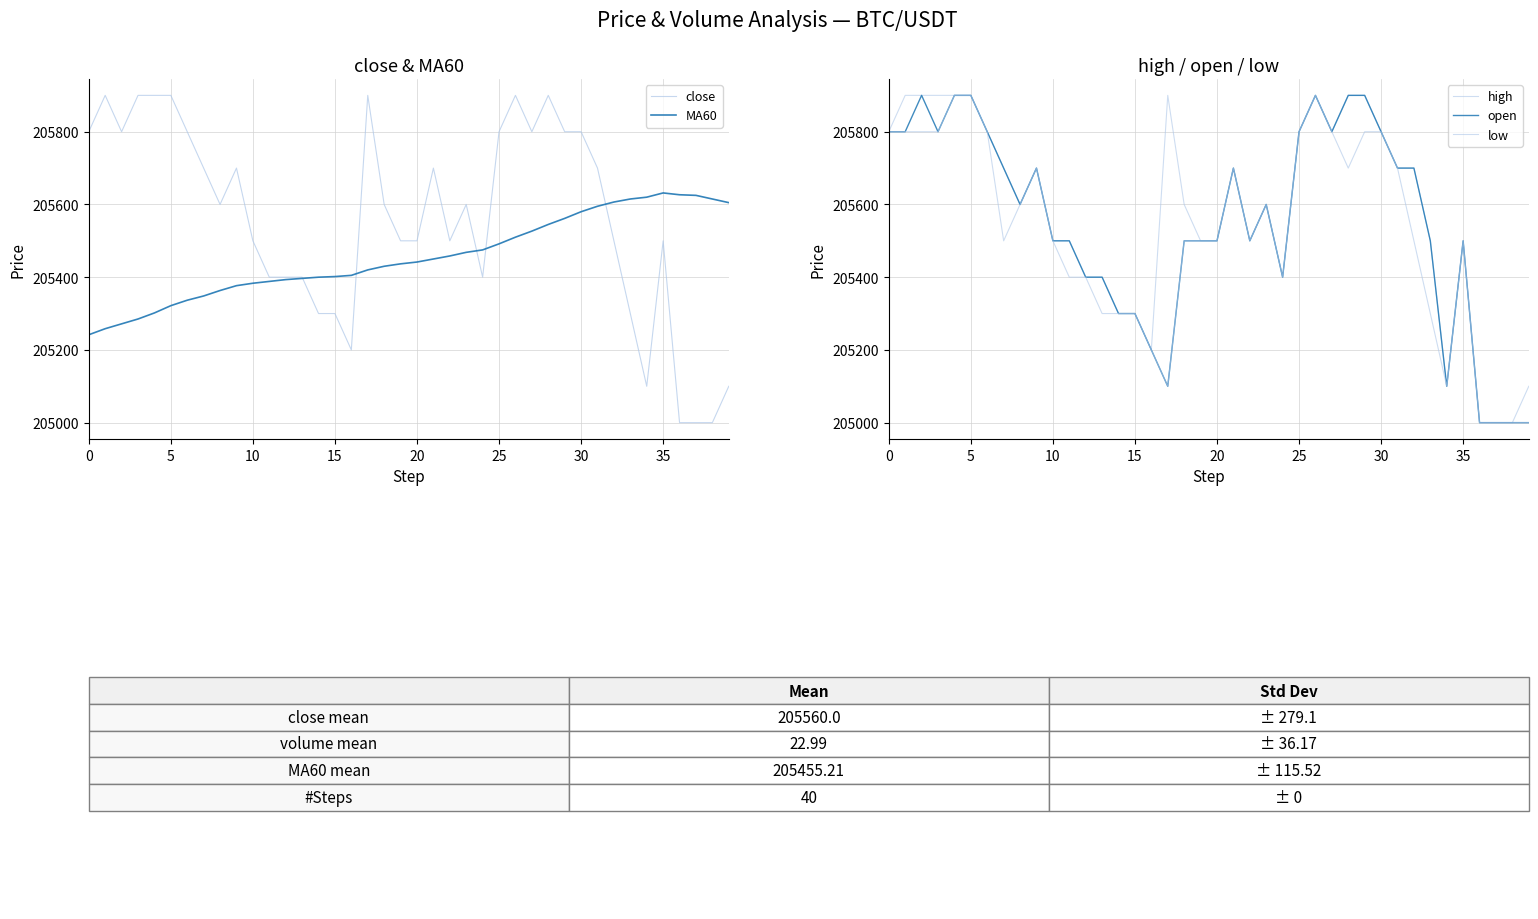

Reading left to right, transcribe all the data shown in this chart.

close: 205800.0	205900.0	205800.0	205900.0	205900.0	205900.0	205800.0	205700.0	205600.0	205700.0	205500.0	205400.0	205400.0	205400.0	205300.0	205300.0	205200.0	205900.0	205600.0	205500.0	205500.0	205700.0	205500.0	205600.0	205400.0	205800.0	205900.0	205800.0	205900.0	205800.0	205800.0	205700.0	205500.0	205300.0	205100.0	205500.0	205000.0	205000.0	205000.0	205100.0
MA60: 205241.7	205258.3	205271.7	205285.0	205301.7	205321.7	205336.7	205348.3	205363.3	205376.7	205383.3	205388.3	205393.3	205396.7	205400.0	205401.7	205405.0	205420.0	205430.0	205436.7	205441.7	205450.0	205458.3	205468.3	205475.0	205491.7	205510.0	205526.7	205545.0	205561.7	205580.0	205595.0	205606.7	205615.0	205620.0	205631.7	205626.7	205625.0	205615.0	205605.0
high: 205800.0	205900.0	205900.0	205900.0	205900.0	205900.0	205800.0	205700.0	205600.0	205700.0	205500.0	205500.0	205400.0	205400.0	205300.0	205300.0	205200.0	205900.0	205600.0	205500.0	205500.0	205700.0	205500.0	205600.0	205400.0	205800.0	205900.0	205800.0	205900.0	205900.0	205800.0	205700.0	205700.0	205500.0	205100.0	205500.0	205000.0	205000.0	205000.0	205100.0
open: 205800.0	205800.0	205900.0	205800.0	205900.0	205900.0	205800.0	205700.0	205600.0	205700.0	205500.0	205500.0	205400.0	205400.0	205300.0	205300.0	205200.0	205100.0	205500.0	205500.0	205500.0	205700.0	205500.0	205600.0	205400.0	205800.0	205900.0	205800.0	205900.0	205900.0	205800.0	205700.0	205700.0	205500.0	205100.0	205500.0	205000.0	205000.0	205000.0	205000.0
low: 205800.0	205800.0	205800.0	205800.0	205900.0	205900.0	205800.0	205500.0	205600.0	205700.0	205500.0	205400.0	205400.0	205300.0	205300.0	205300.0	205200.0	205100.0	205500.0	205500.0	205500.0	205700.0	205500.0	205600.0	205400.0	205800.0	205900.0	205800.0	205700.0	205800.0	205800.0	205700.0	205500.0	205300.0	205100.0	205500.0	205000.0	205000.0	205000.0	205000.0